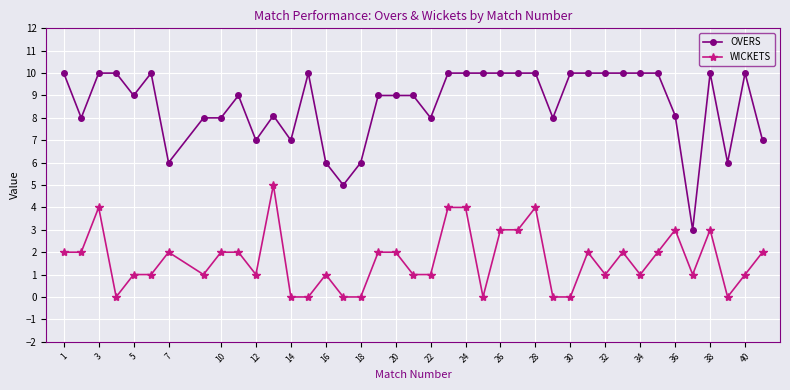

How many data points does each series have?

40